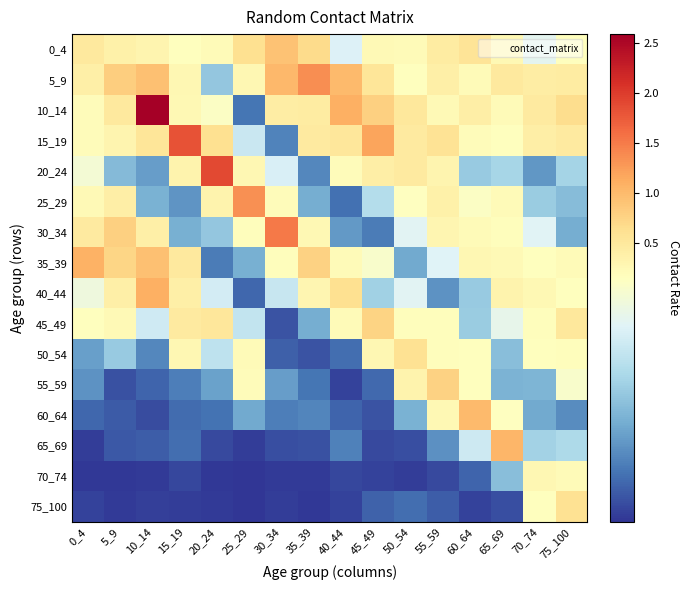

Reading right to left, extract all data points from this chart.

0_4: 75_100=0.2	70_74=0.1	65_69=0.2	60_64=0.6	55_59=0.4	50_54=0.2	45_49=0.2	40_44=0.1	35_39=0.7	30_34=0.9	25_29=0.6	20_24=0.2	15_19=0.2	10_14=0.3	5_9=0.4	0_4=0.5
5_9: 75_100=0.4	70_74=0.4	65_69=0.5	60_64=0.2	55_59=0.4	50_54=0.1	45_49=0.5	40_44=1.0	35_39=1.4	30_34=1.0	25_29=0.3	20_24=0.1	15_19=0.3	10_14=0.9	5_9=0.8	0_4=0.4
10_14: 75_100=0.6	70_74=0.5	65_69=0.2	60_64=0.4	55_59=0.2	50_54=0.5	45_49=0.8	40_44=1.1	35_39=0.4	30_34=0.4	25_29=0.0	20_24=0.1	15_19=0.2	10_14=2.6	5_9=0.5	0_4=0.2
15_19: 75_100=0.5	70_74=0.4	65_69=0.2	60_64=0.2	55_59=0.6	50_54=0.5	45_49=1.2	40_44=0.5	35_39=0.5	30_34=0.0	25_29=0.1	20_24=0.6	15_19=1.8	10_14=0.5	5_9=0.3	0_4=0.2
20_24: 75_100=0.1	70_74=0.0	65_69=0.1	60_64=0.1	55_59=0.3	50_54=0.5	45_49=0.4	40_44=0.2	35_39=0.0	30_34=0.1	25_29=0.3	20_24=1.9	15_19=0.3	10_14=0.1	5_9=0.1	0_4=0.1
25_29: 75_100=0.1	70_74=0.1	65_69=0.2	60_64=0.1	55_59=0.4	50_54=0.1	45_49=0.1	40_44=0.0	35_39=0.1	30_34=0.2	25_29=1.3	20_24=0.3	15_19=0.0	10_14=0.1	5_9=0.4	0_4=0.2
30_34: 75_100=0.1	70_74=0.1	65_69=0.2	60_64=0.2	55_59=0.3	50_54=0.1	45_49=0.0	40_44=0.0	35_39=0.3	30_34=1.5	25_29=0.2	20_24=0.1	15_19=0.1	10_14=0.4	5_9=0.8	0_4=0.5
35_39: 75_100=0.2	70_74=0.2	65_69=0.2	60_64=0.3	55_59=0.1	50_54=0.1	45_49=0.1	40_44=0.2	35_39=0.8	30_34=0.2	25_29=0.1	20_24=0.0	15_19=0.5	10_14=0.9	5_9=0.7	0_4=1.1
40_44: 75_100=0.2	70_74=0.3	65_69=0.3	60_64=0.1	55_59=0.0	50_54=0.1	45_49=0.1	40_44=0.6	35_39=0.3	30_34=0.1	25_29=0.0	20_24=0.1	15_19=0.4	10_14=1.1	5_9=0.4	0_4=0.1
45_49: 75_100=0.5	70_74=0.2	65_69=0.1	60_64=0.1	55_59=0.2	50_54=0.2	45_49=0.8	40_44=0.2	35_39=0.1	30_34=0.0	25_29=0.1	20_24=0.5	15_19=0.5	10_14=0.1	5_9=0.2	0_4=0.2
50_54: 75_100=0.2	70_74=0.2	65_69=0.1	60_64=0.2	55_59=0.2	50_54=0.6	45_49=0.3	40_44=0.0	35_39=0.0	30_34=0.0	25_29=0.2	20_24=0.1	15_19=0.3	10_14=0.0	5_9=0.1	0_4=0.1
55_59: 75_100=0.1	70_74=0.1	65_69=0.1	60_64=0.2	55_59=0.8	50_54=0.3	45_49=0.0	40_44=0.0	35_39=0.0	30_34=0.1	25_29=0.2	20_24=0.1	15_19=0.0	10_14=0.0	5_9=0.0	0_4=0.0
60_64: 75_100=0.0	70_74=0.1	65_69=0.1	60_64=1.0	55_59=0.2	50_54=0.1	45_49=0.0	40_44=0.0	35_39=0.0	30_34=0.0	25_29=0.1	20_24=0.0	15_19=0.0	10_14=0.0	5_9=0.0	0_4=0.0
65_69: 75_100=0.1	70_74=0.1	65_69=1.0	60_64=0.1	55_59=0.0	50_54=0.0	45_49=0.0	40_44=0.0	35_39=0.0	30_34=0.0	25_29=0.0	20_24=0.0	15_19=0.0	10_14=0.0	5_9=0.0	0_4=0.0
70_74: 75_100=0.2	70_74=0.3	65_69=0.1	60_64=0.0	55_59=0.0	50_54=0.0	45_49=0.0	40_44=0.0	35_39=0.0	30_34=0.0	25_29=0.0	20_24=0.0	15_19=0.0	10_14=0.0	5_9=0.0	0_4=0.0
75_100: 75_100=0.6	70_74=0.2	65_69=0.0	60_64=0.0	55_59=0.0	50_54=0.0	45_49=0.0	40_44=0.0	35_39=0.0	30_34=0.0	25_29=0.0	20_24=0.0	15_19=0.0	10_14=0.0	5_9=0.0	0_4=0.0